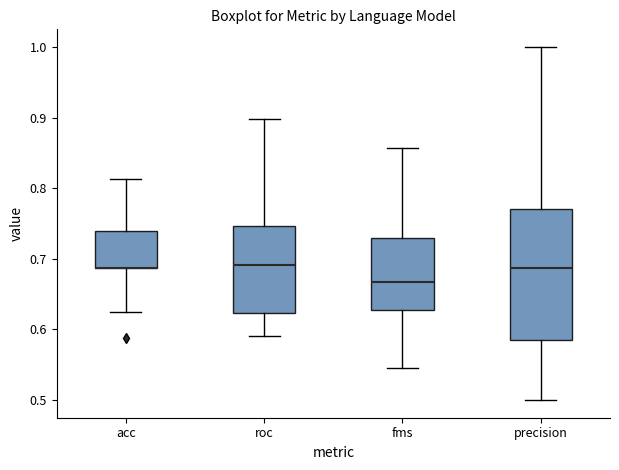

Reading left to right, transcribe this box plot: for each box, give where its median line is, the range the box spans, and where its two whiskers end, as read against the y-axis. The values are not printed on the chart, so give them approximately, as read against the axis.

acc: median 0.69 (drawn on the box's lower edge), box 0.69 to 0.74, whiskers 0.63 to 0.81
roc: median 0.69, box 0.62 to 0.75, whiskers 0.59 to 0.90
fms: median 0.67, box 0.63 to 0.73, whiskers 0.55 to 0.86
precision: median 0.69, box 0.58 to 0.77, whiskers 0.50 to 1.00